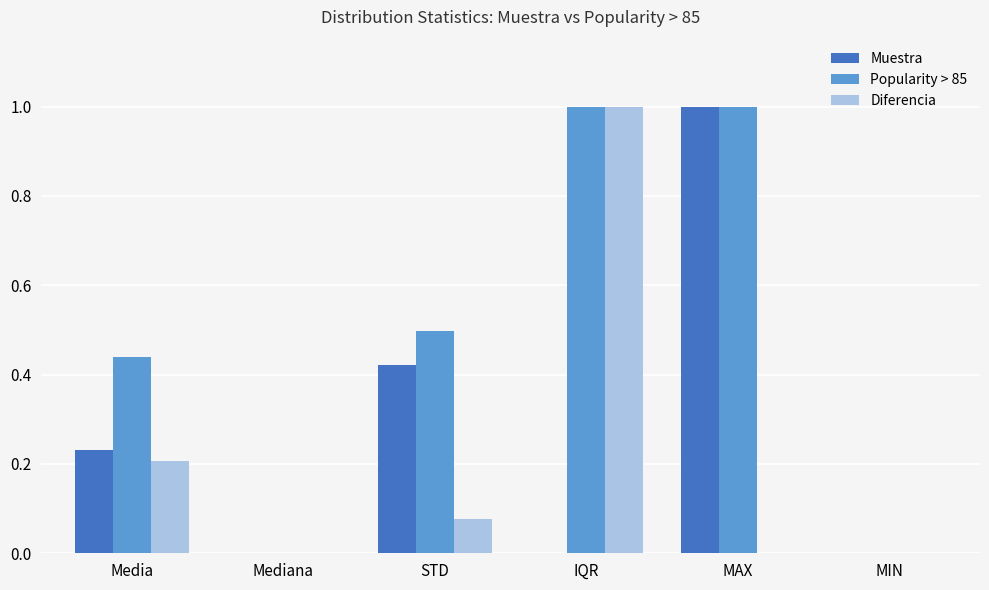

What is the sum of the Popularity > 85 values at IQR and MAX?

2.0